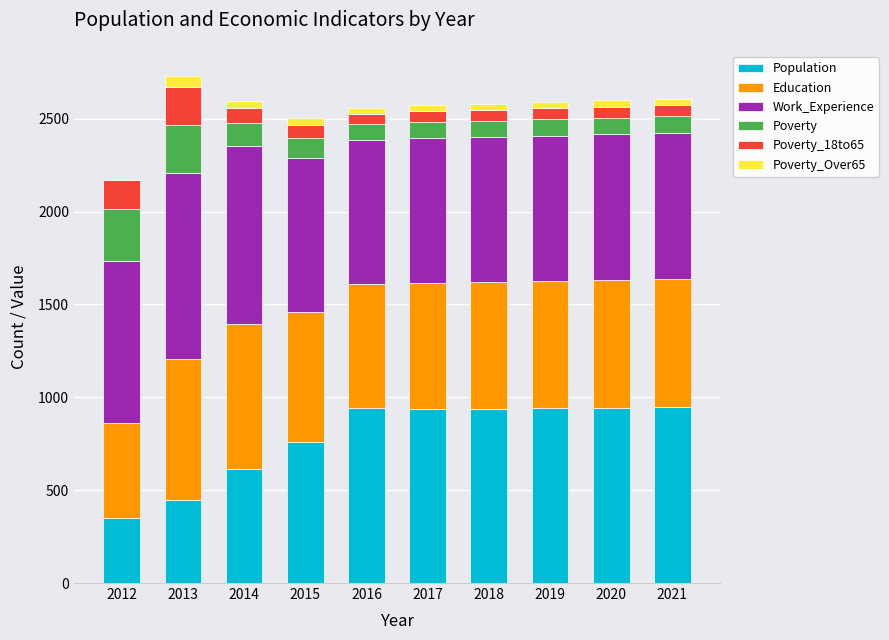

What is the sum of all Population values?

7822